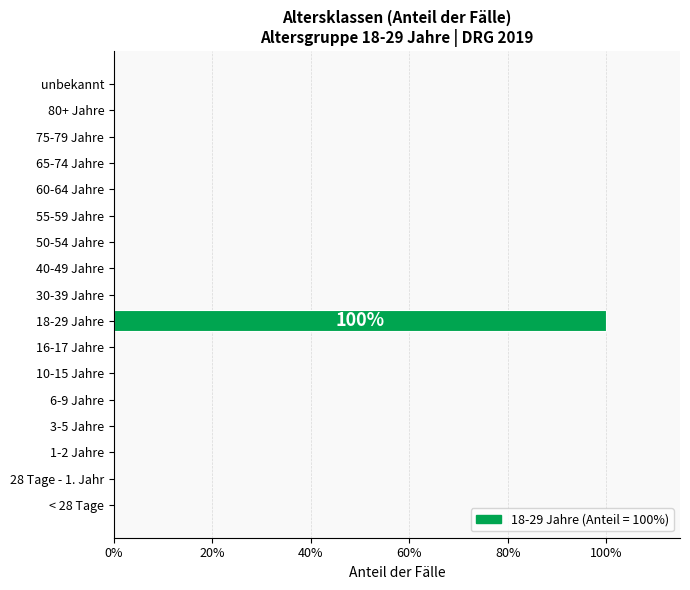

Are the bars horizontal?

Yes